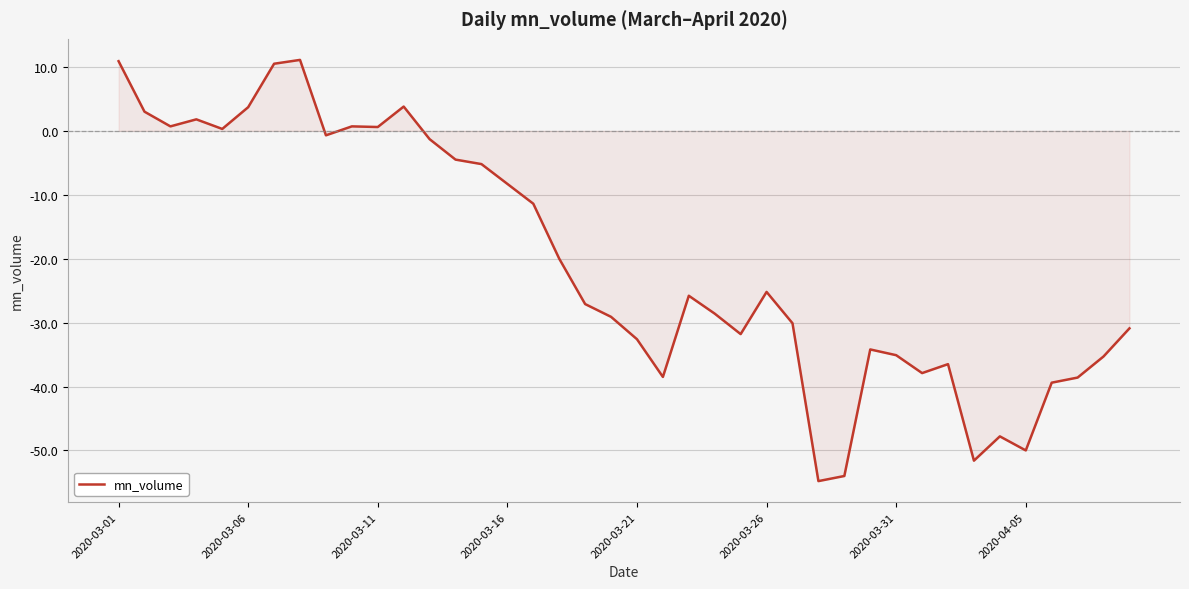

What is the maximum value shown in the chart?

11.1